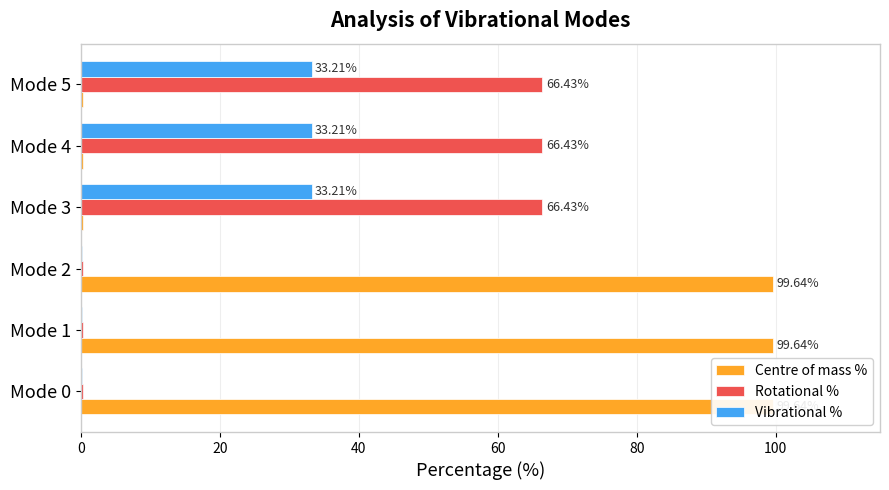

The Centre of mass % series shows 99.6 at Mode 0. True or false?

True